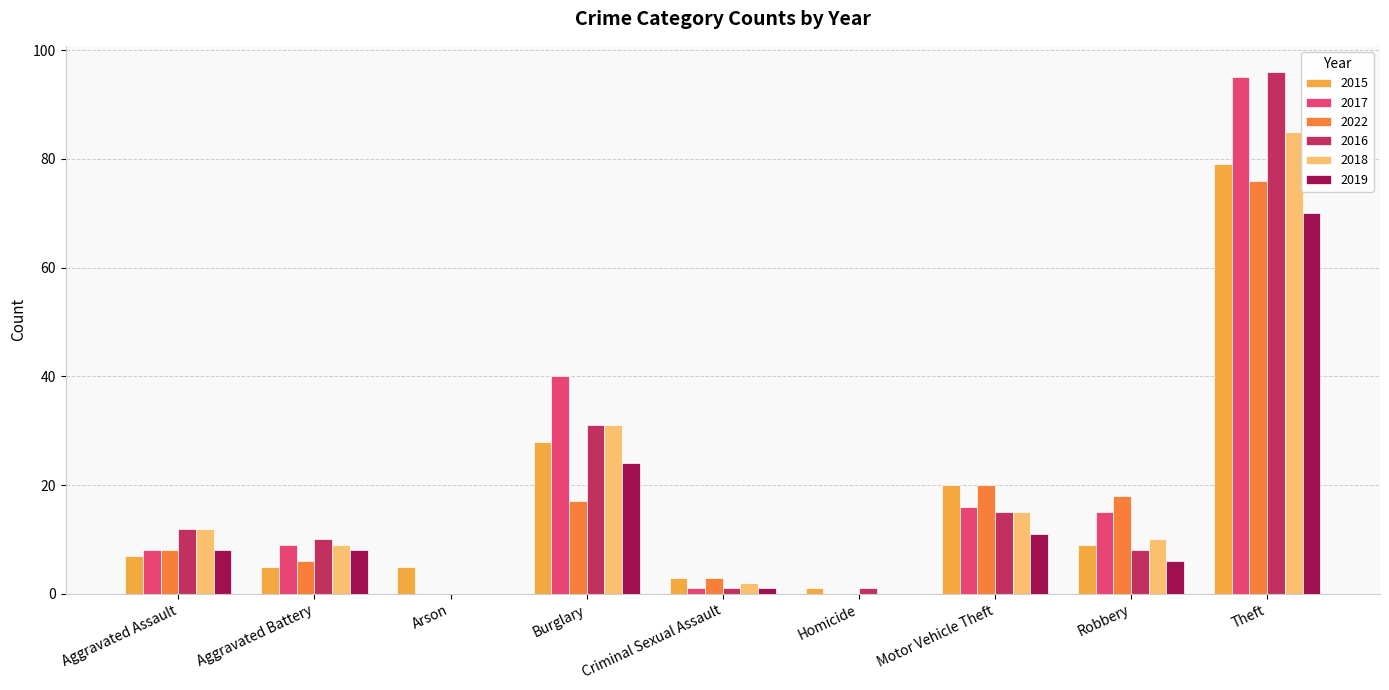

How many groups of bars are there?

9